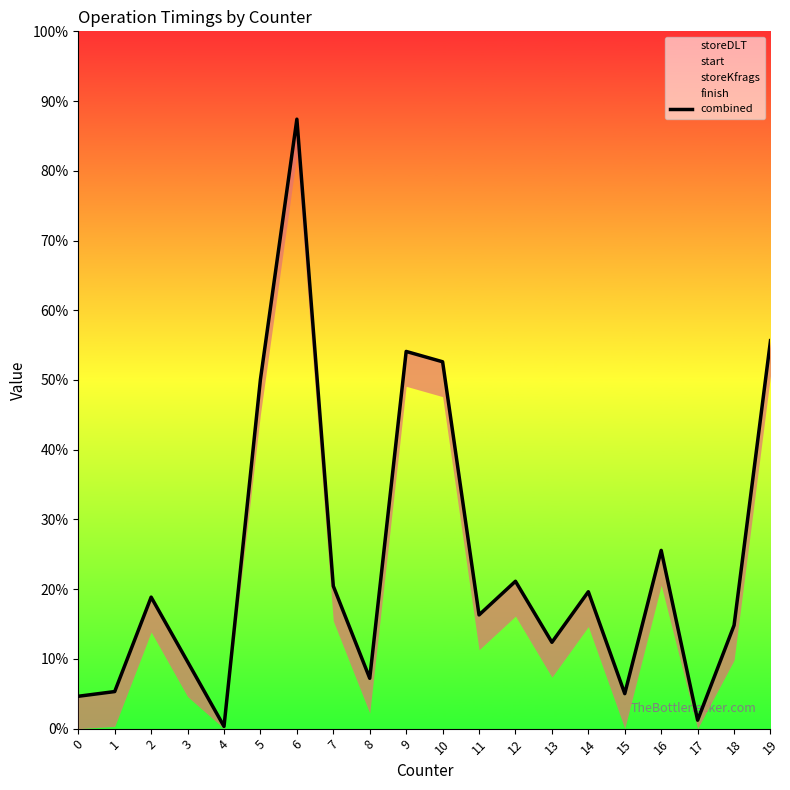

What is the sum of all values?

482.3